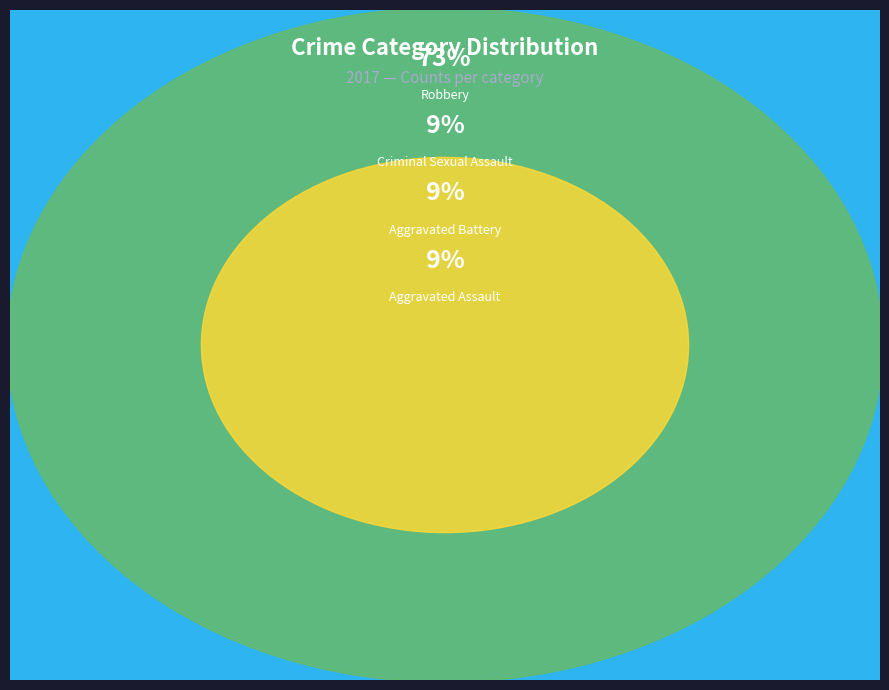

Which category accounts for the majority?

Robbery